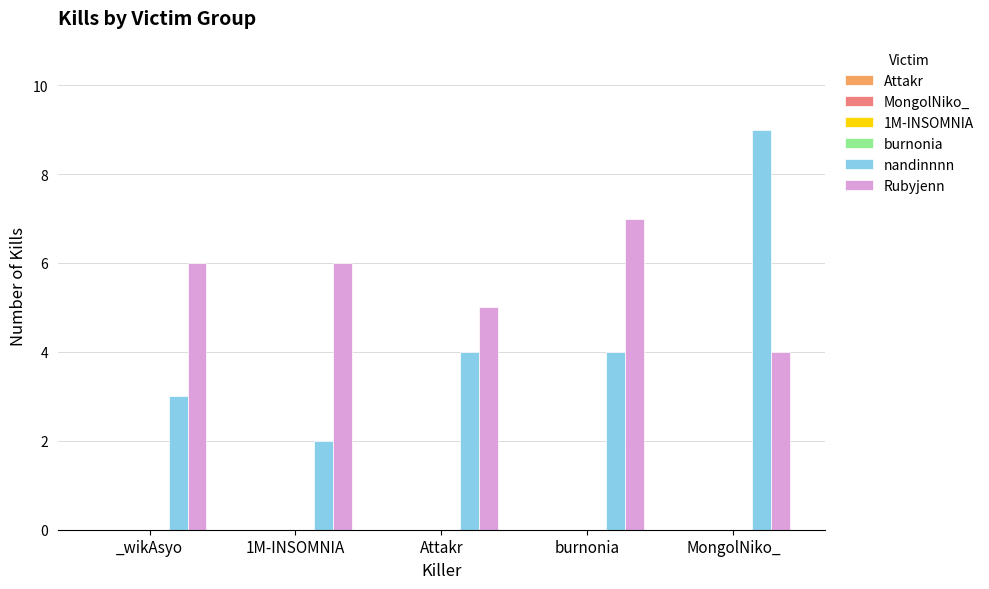

Which series has the largest total across all categories?

Rubyjenn